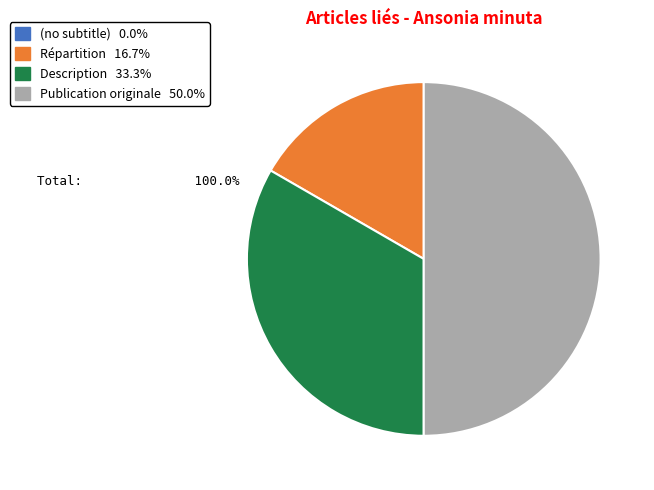

The Description slice represents 48% of the pie. True or false?

False